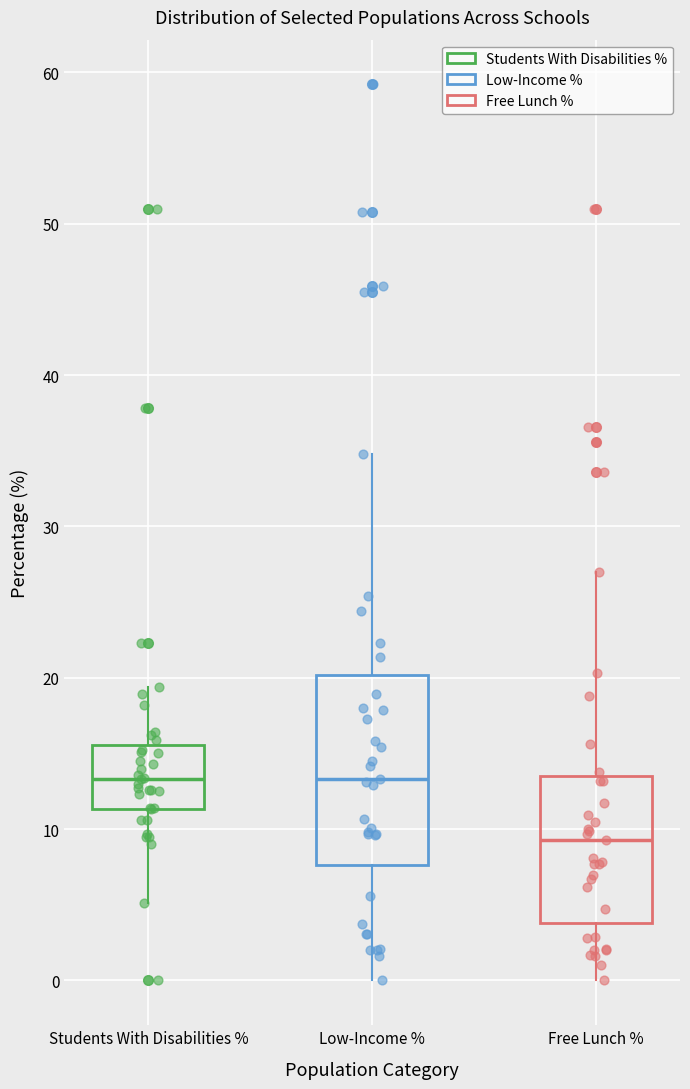

Reading left to right, read every box against the y-axis: the position of its median line, the range the box covers, and the ends of its whiskers. The values are not printed on the chart, so give them approximately, as read against the axis.

Students With Disabilities %: median 13, box 11 to 16, whiskers 5 to 19
Low-Income %: median 13, box 8 to 20, whiskers 0 to 35
Free Lunch %: median 9, box 4 to 14, whiskers 0 to 27